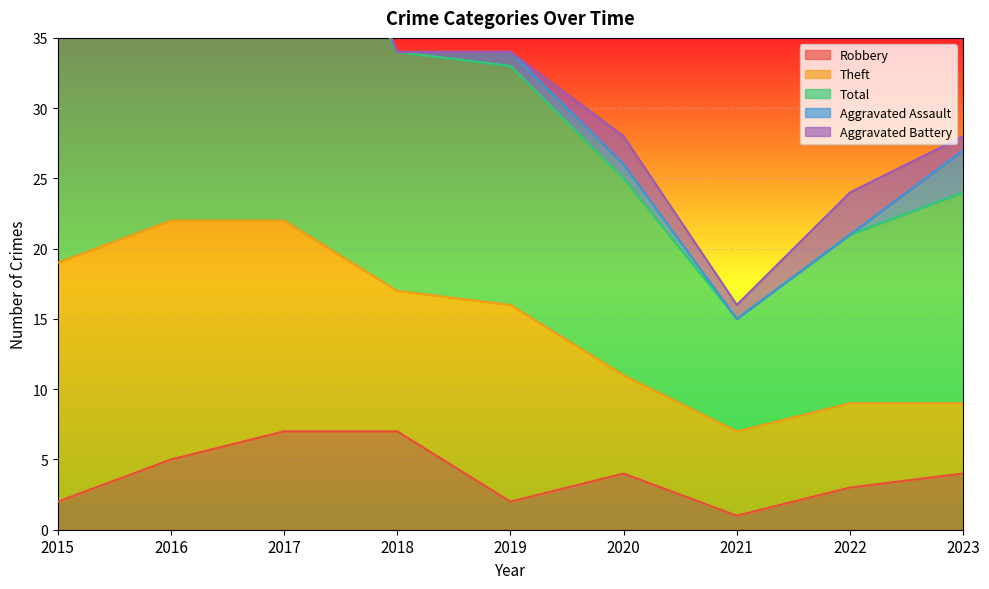

Reading right to left, extract all data points from this chart.

Robbery: 4	3	1	4	2	7	7	5	2
Theft: 5	6	6	7	14	10	15	17	17
Total: 15	12	8	14	17	17	27	23	19
Aggravated Assault: 3	0	0	1	1	0	3	1	0
Aggravated Battery: 1	3	1	2	0	0	2	0	0